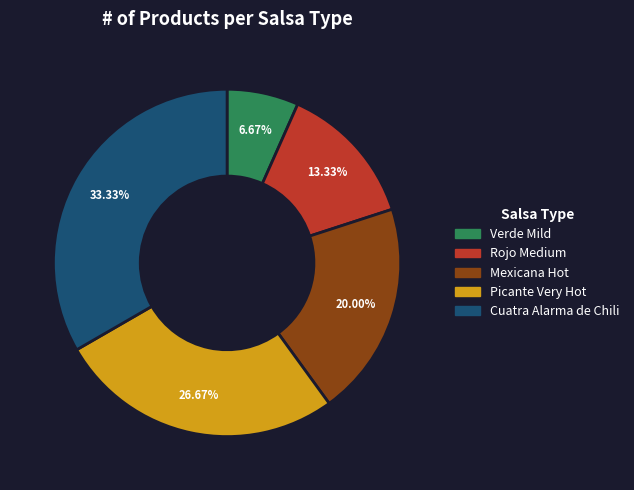

Is it true that Picante Very Hot is 14% of the pie?

False